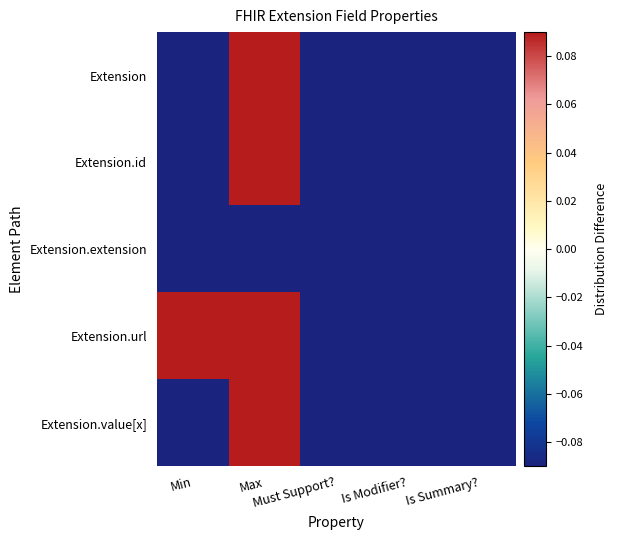

Which label corresponds to the smallest value in the chart?

Min